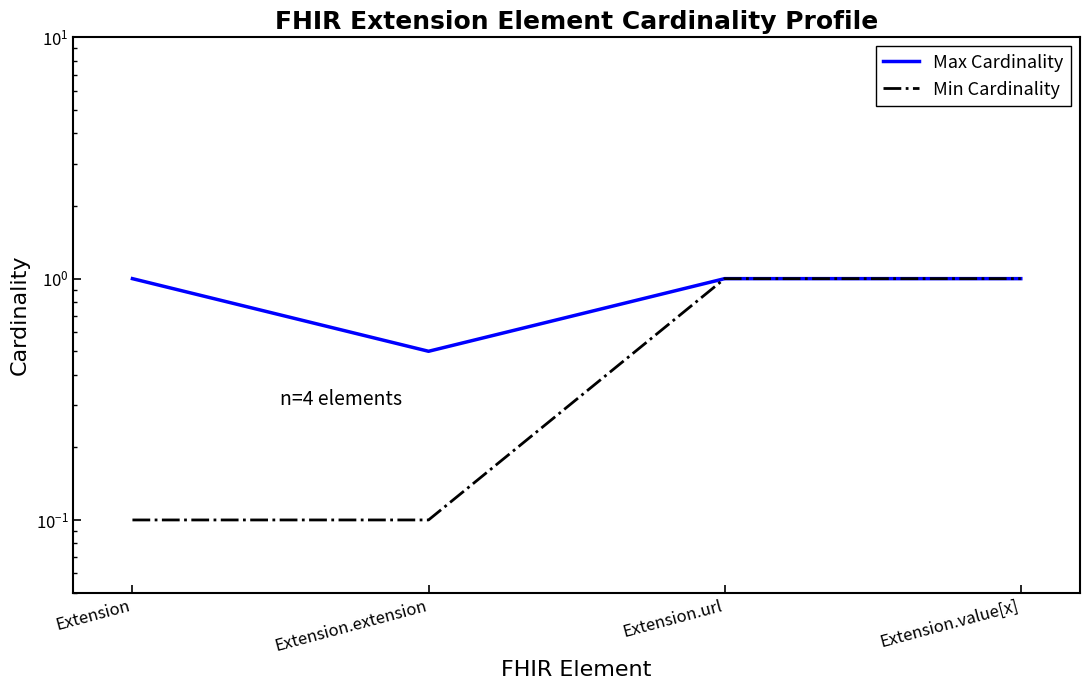

What is the approximate value of Min Cardinality at Extension.extension?

0.1